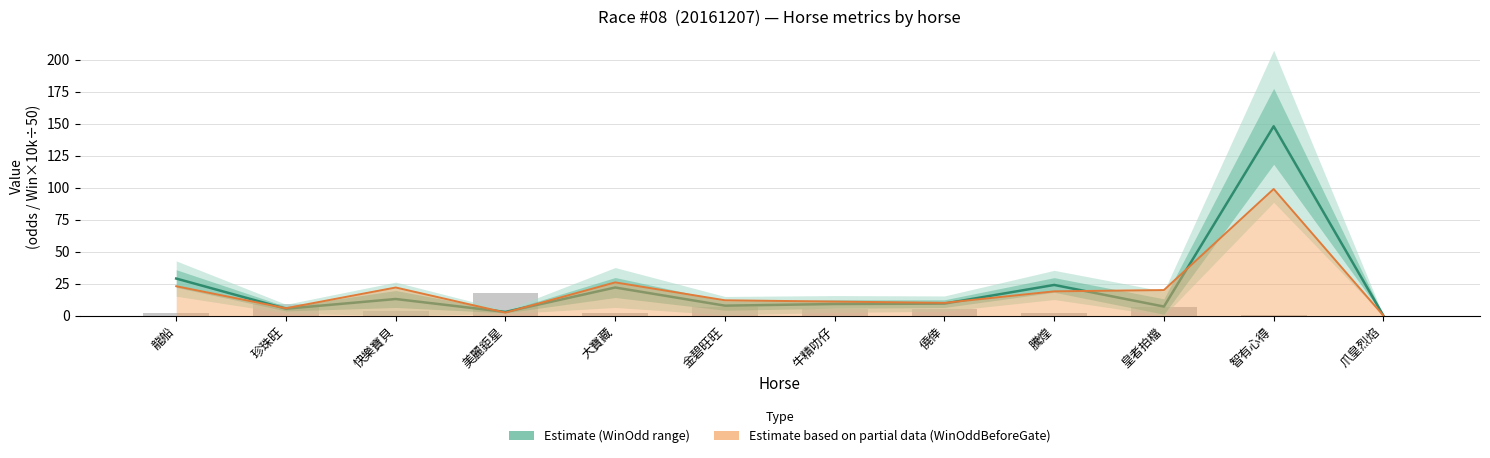

Reading right to left, transcribe all the data shown in this chart.

Estimate (WinOdd): 爪皇烈焰=0.0	智有心得=148.0	皇者拍檔=7.1	騰煌=24.0	僥倖=9.4	牛精叻仔=9.1	金碧旺旺=7.8	大寶藏=22.0	美麗鉅星=2.9	快樂寶貝=13.0	珍珠旺=5.4	龍船=29.0
Estimate based on partial data (WinOddBeforeGate): 爪皇烈焰=0.0	智有心得=99.0	皇者拍檔=20.0	騰煌=19.0	僥倖=10.0	牛精叻仔=11.0	金碧旺旺=12.0	大寶藏=26.0	美麗鉅星=2.4	快樂寶貝=22.0	珍珠旺=5.8	龍船=23.0